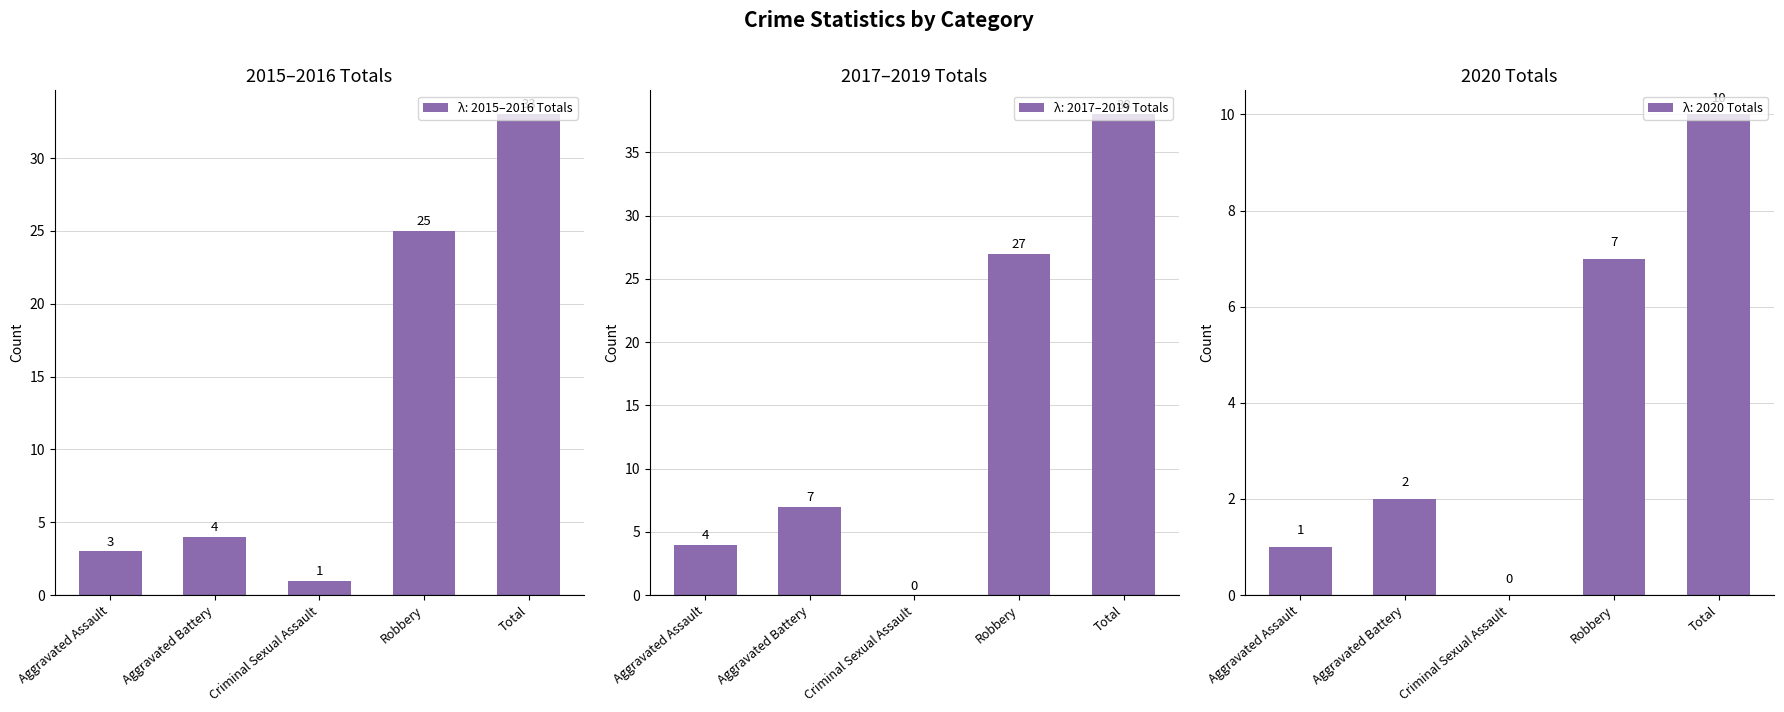

Rank the series by their maximum value, from lowest to highest.

2017, 2015, 2018